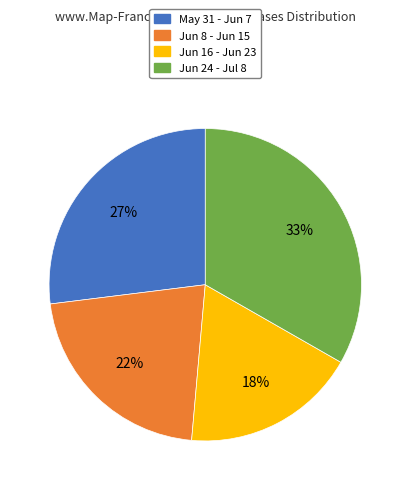

Is there a majority slice in this chart?

No